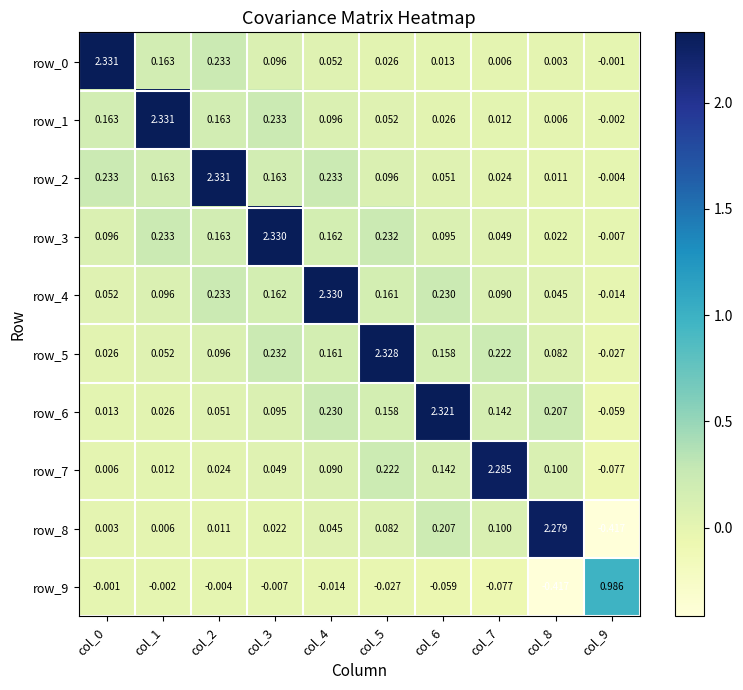

True or false: row_4 has a value of 3.4 at col_4.

False